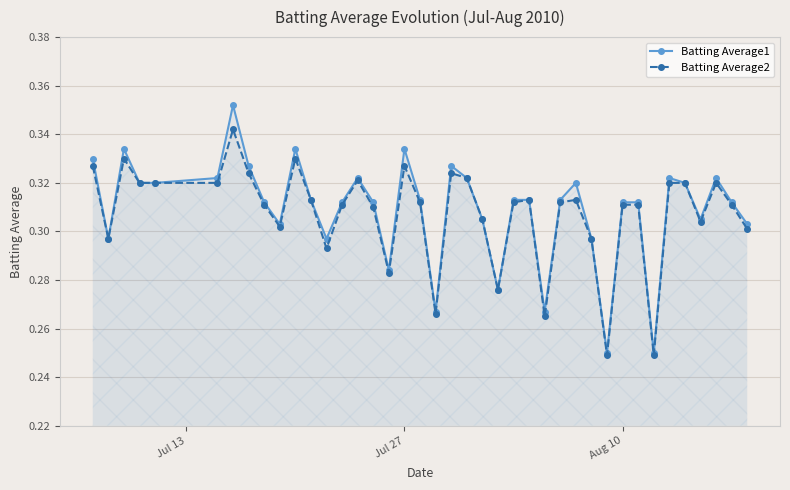

True or false: Batting Average1 has more than 1 interior local peaks.

True